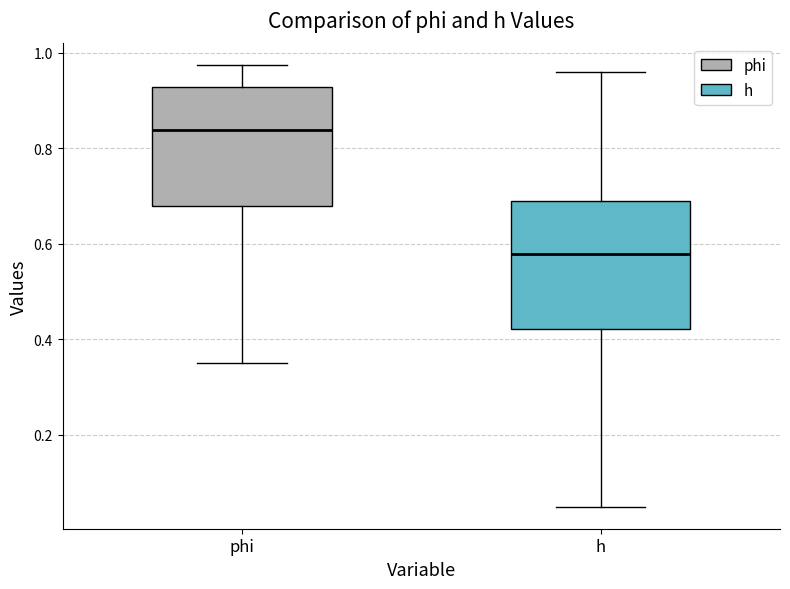

Reading left to right, transcribe this box plot: for each box, give where its median line is, the range the box spans, and where its two whiskers end, as read against the y-axis. The values are not printed on the chart, so give them approximately, as read against the axis.

phi: median 0.84, box 0.68 to 0.92, whiskers 0.34 to 0.98
h: median 0.58, box 0.42 to 0.68, whiskers 0.04 to 0.96